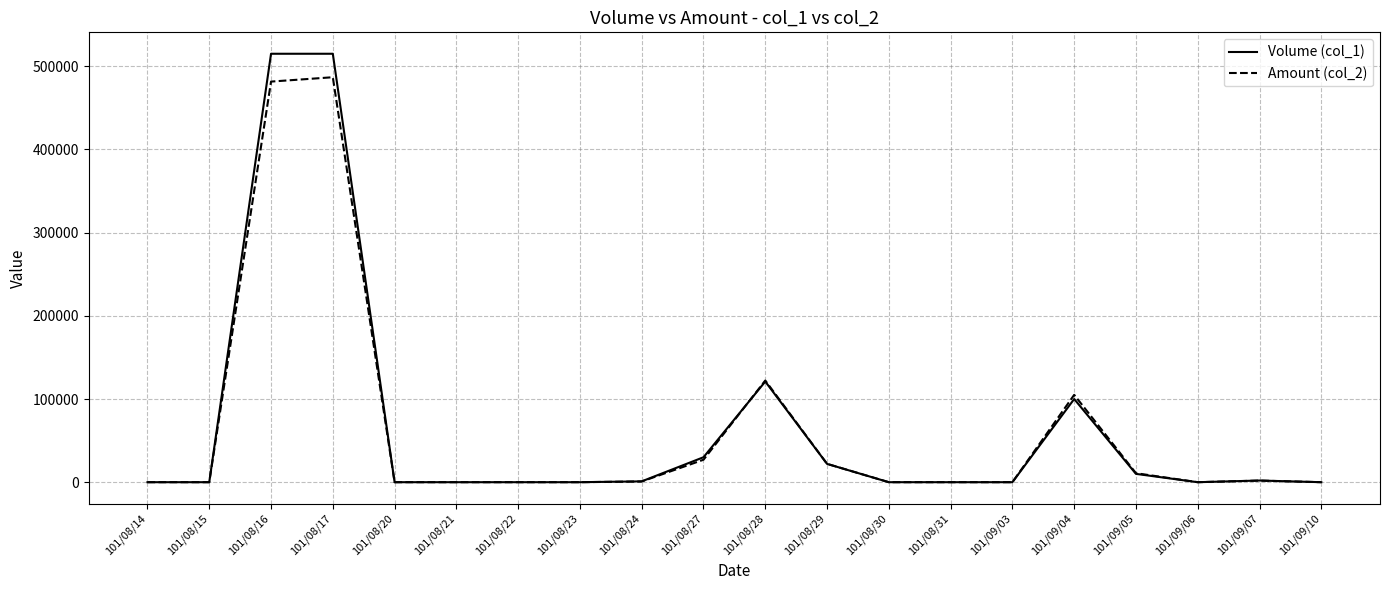

Between 101/08/16 and 101/08/30, which series saw the biggest shift?

Volume (col_1)